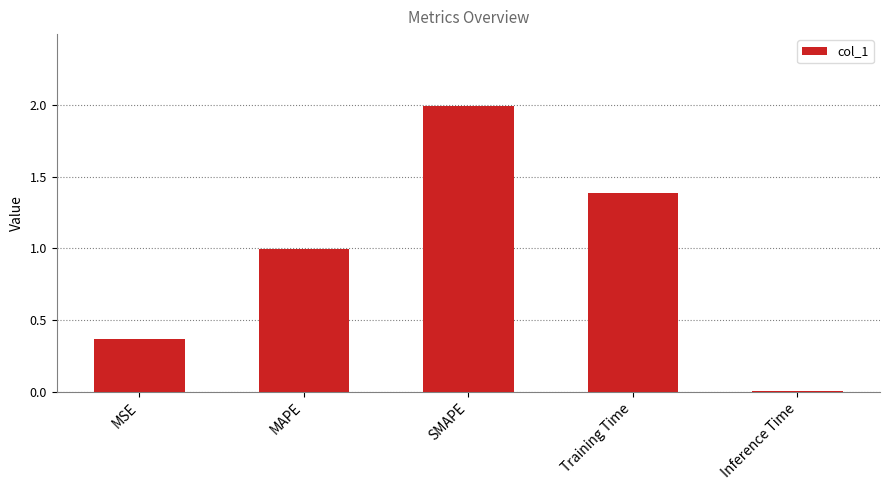

Which category has the highest value across all series?

SMAPE